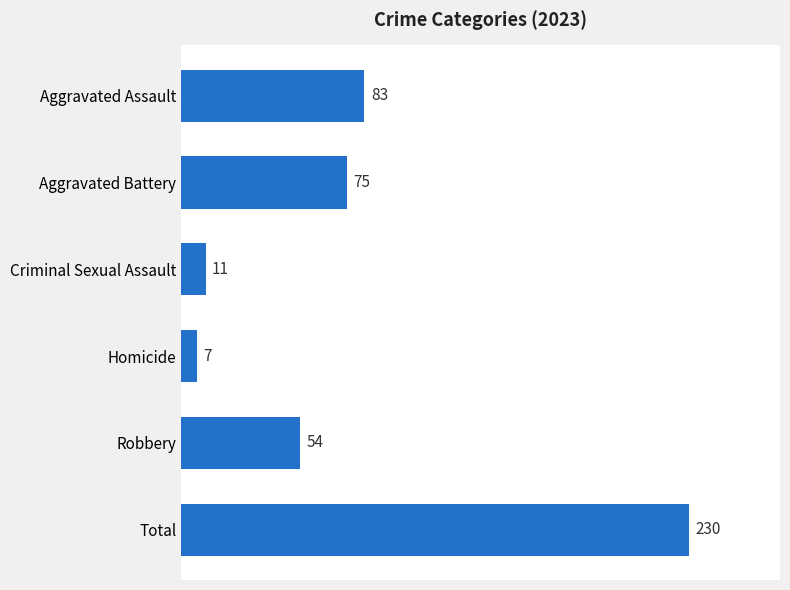

How many data points are less than 75?

3